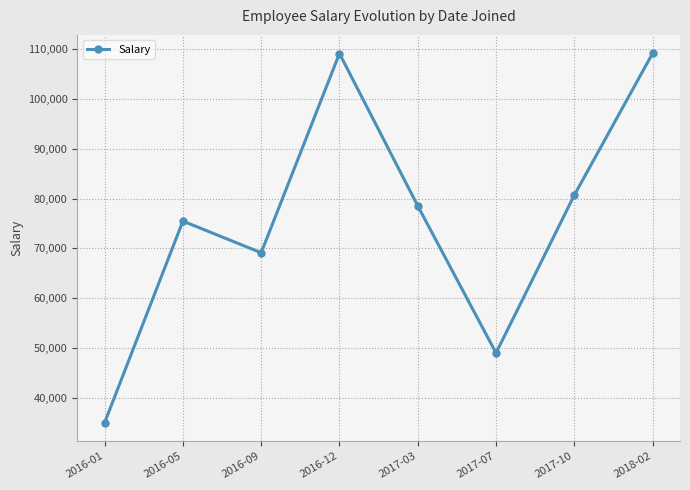

What is the change in value from 2016-01 to 2018-02?

+74210